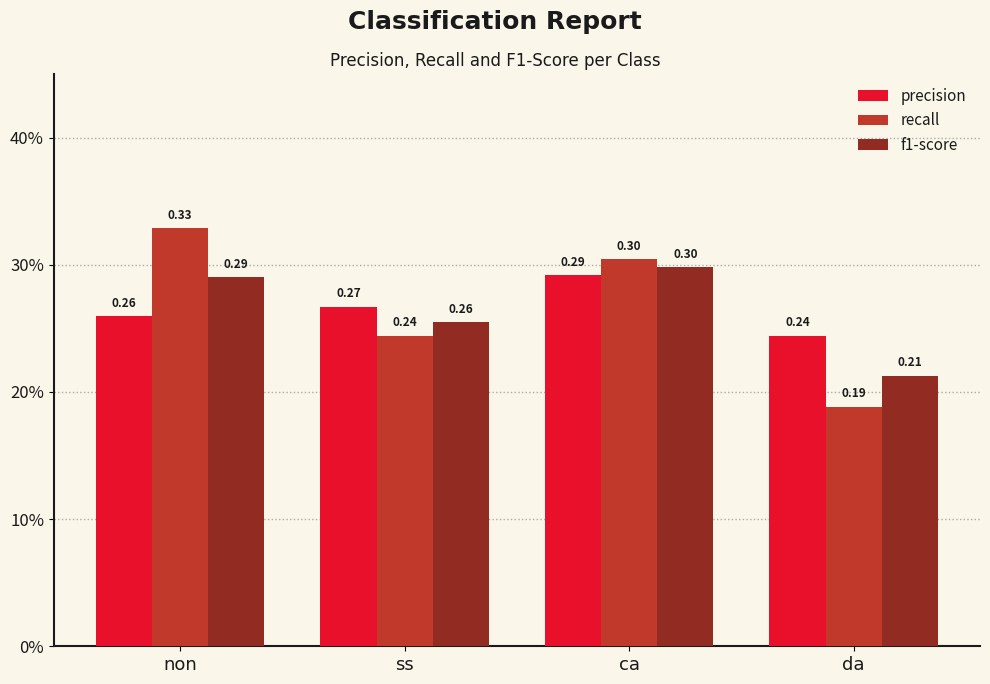

Rank the series by their average value, from lowest to highest.

f1-score, precision, recall